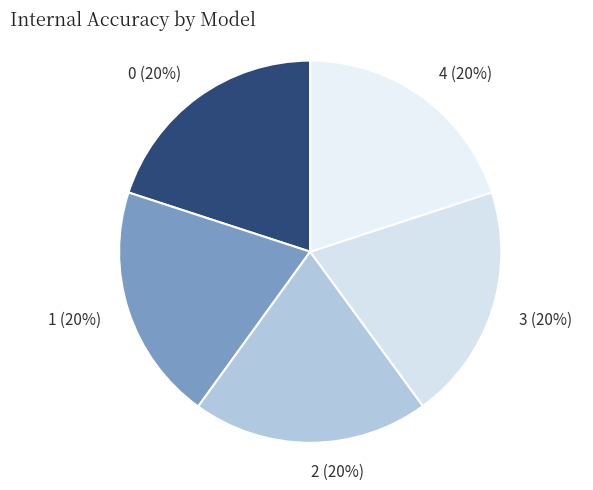

What percentage is the 1 slice, to the nearest percent?

20%